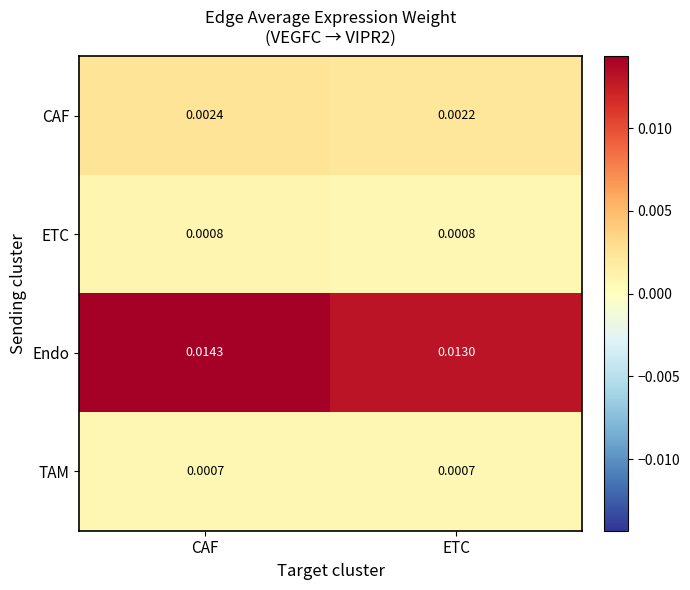

At which category is the sum across all series the highest?

CAF